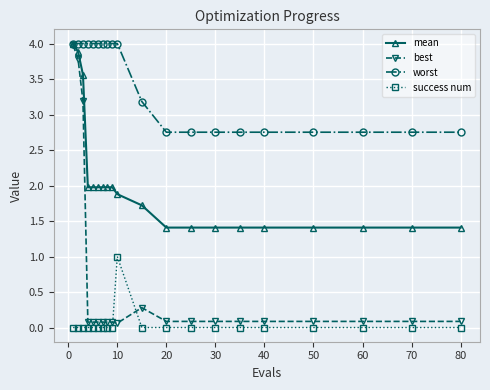

At how many categories does at least one series exceed 3?

11